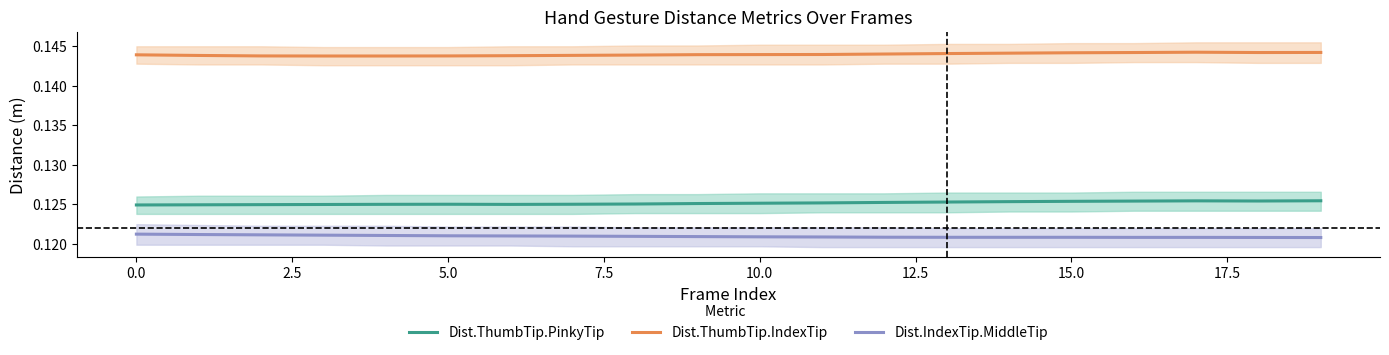

How many lines are shown in the chart?

3